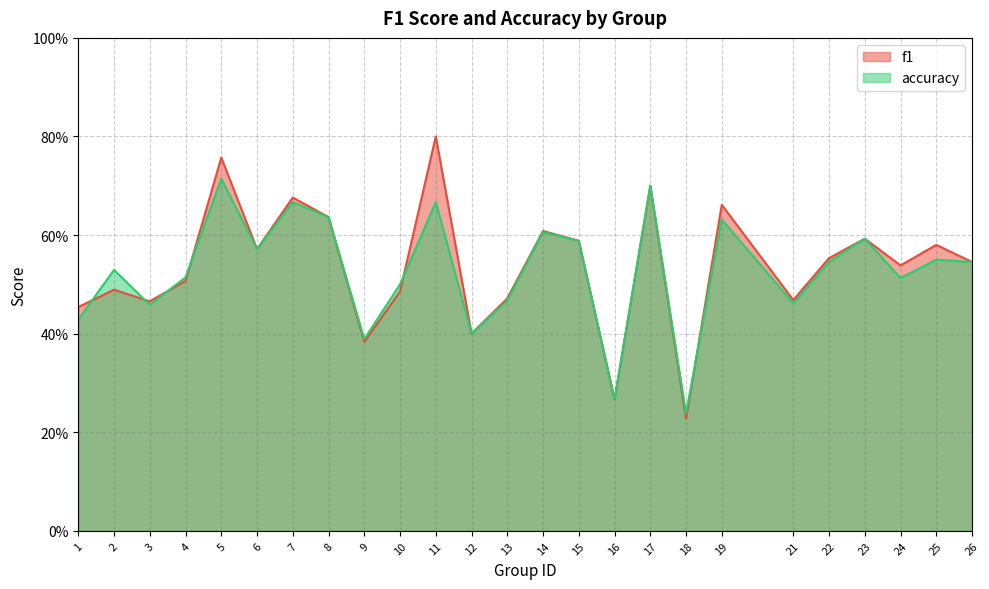

What is the minimum value shown in the chart?

0.2